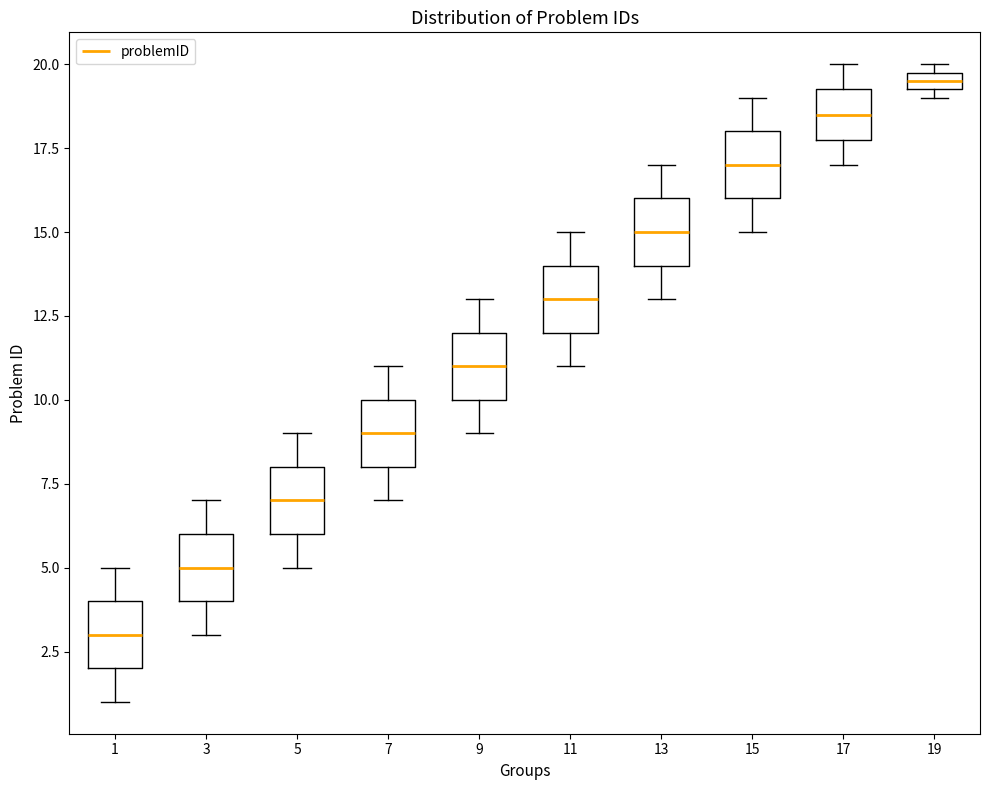

Which box's median line is the lowest?

1